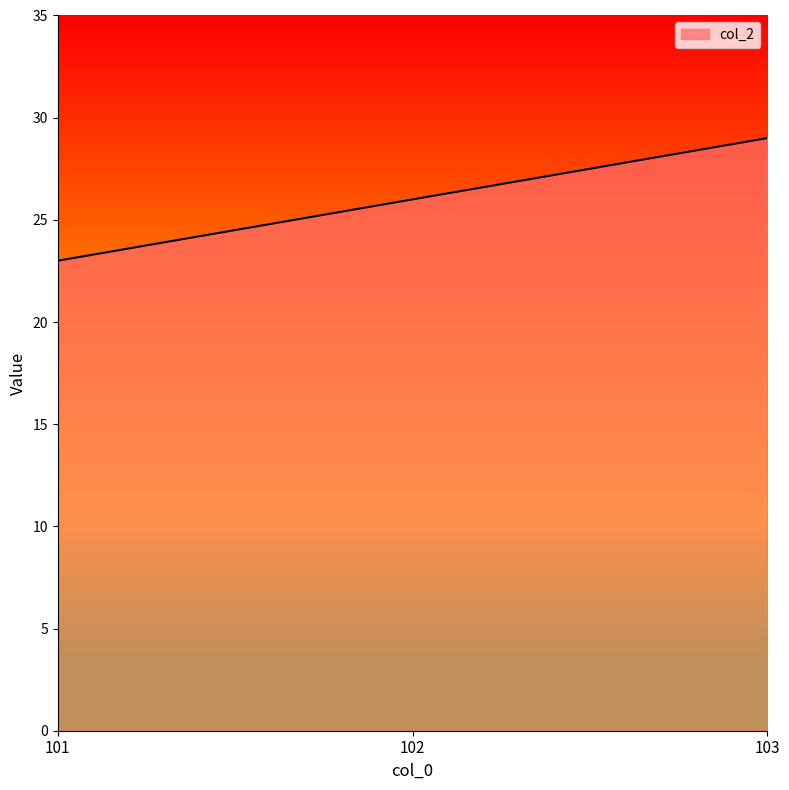

What is the difference between the maximum and minimum values?

6